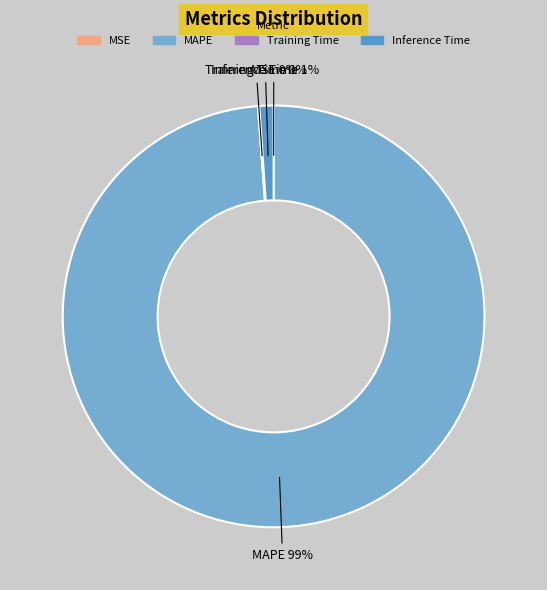

What percentage is the MAPE slice, to the nearest percent?

99%